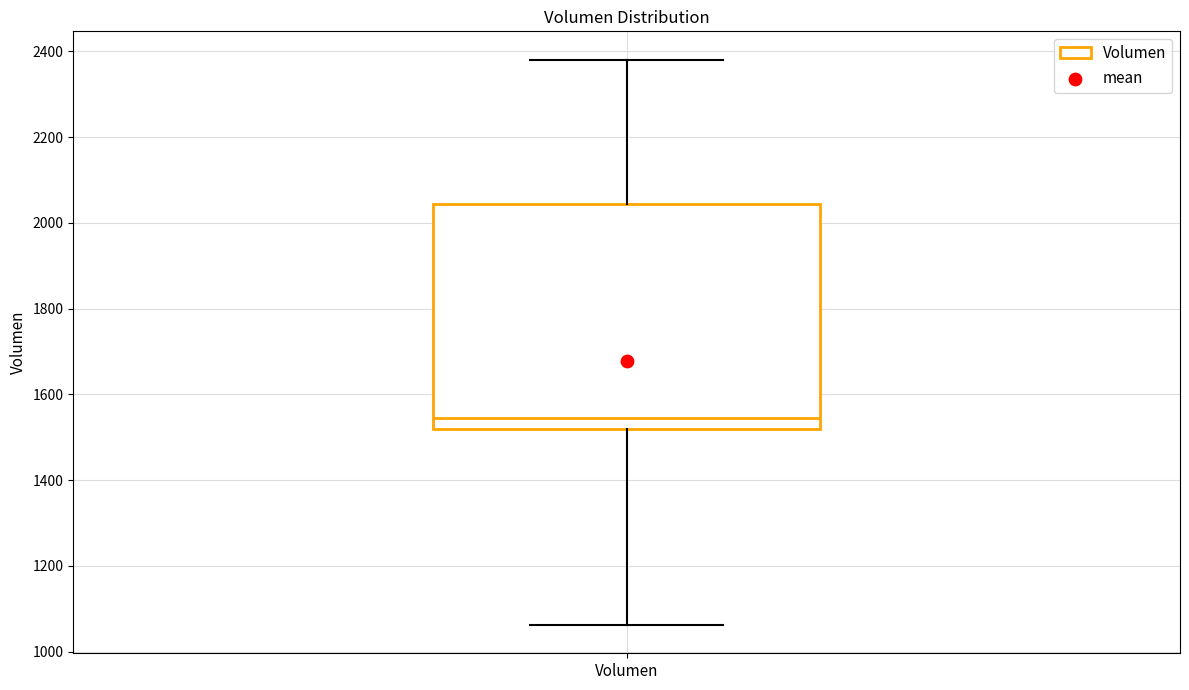

Read this box plot against the y-axis: the position of the median line, the range covered by the box, and the ends of both whiskers. The values are not printed on the chart, so give them approximately, as read against the axis.

median 1540, box 1520 to 2040, whiskers 1060 to 2380